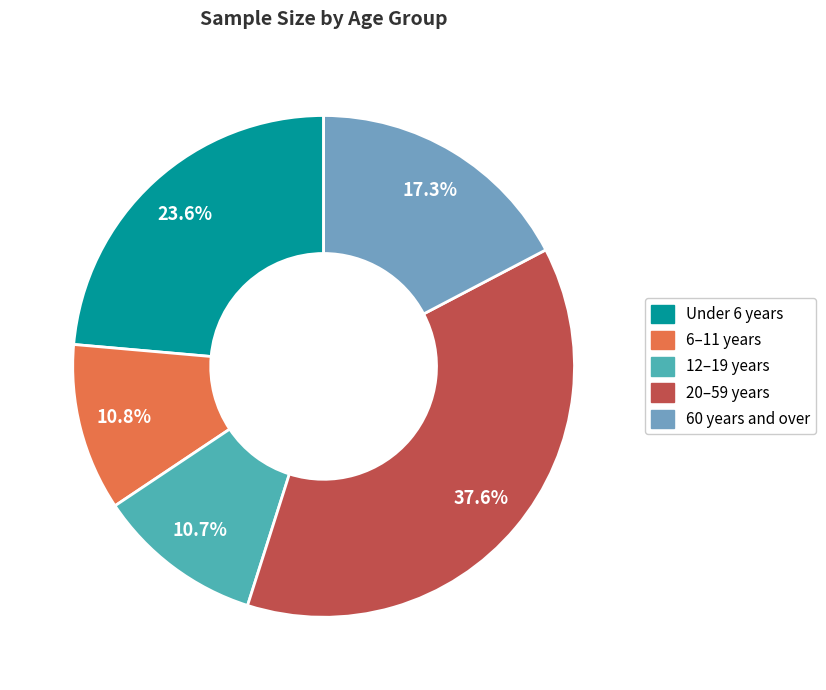

True or false: 6–11 years accounts for 22% of the total.

False